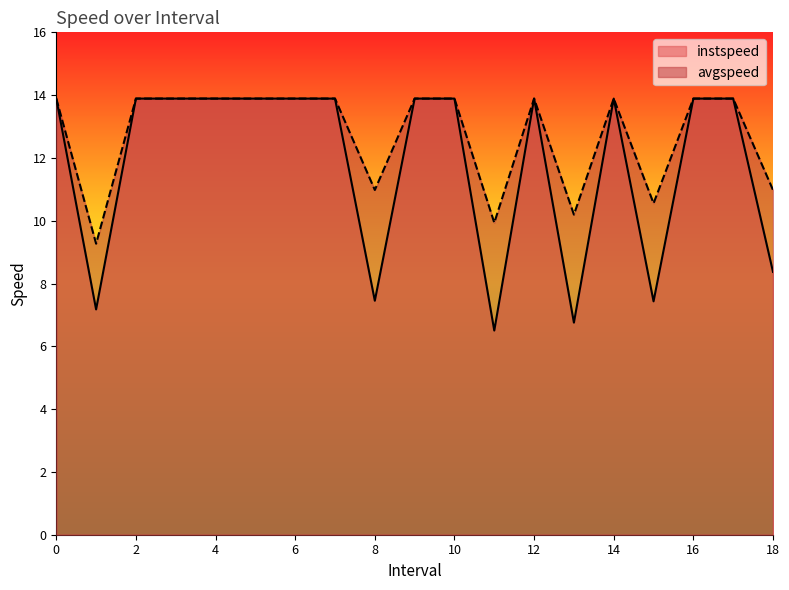

Which series has the widest spread of values?

instspeed